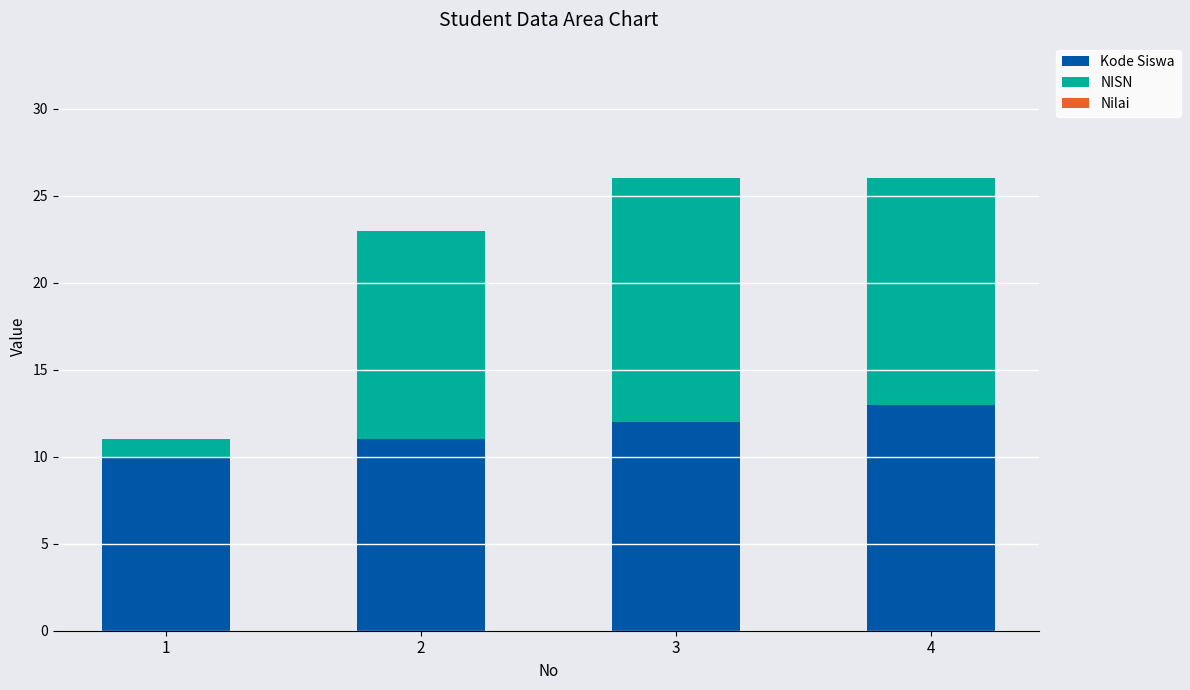

The value of Kode Siswa at 2 is 17. True or false?

False